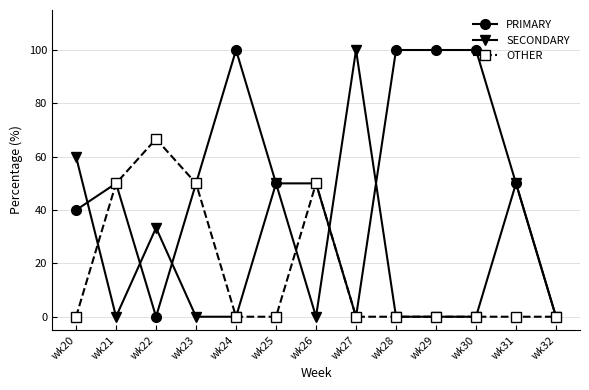

Read the PRIMARY value at wk21.

50.0